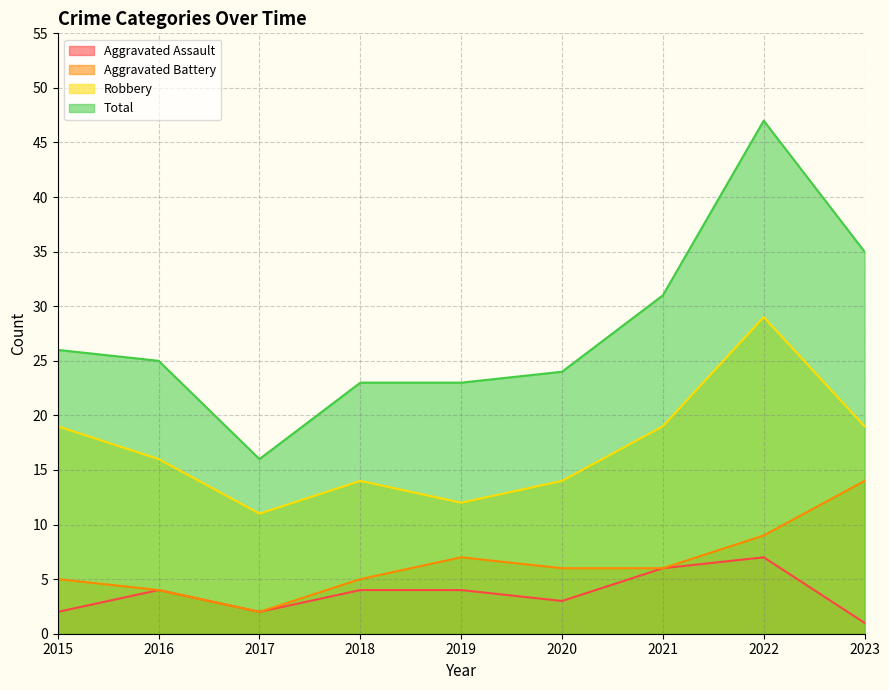

What are all the series names shown in the legend?

Aggravated Assault, Aggravated Battery, Robbery, Total